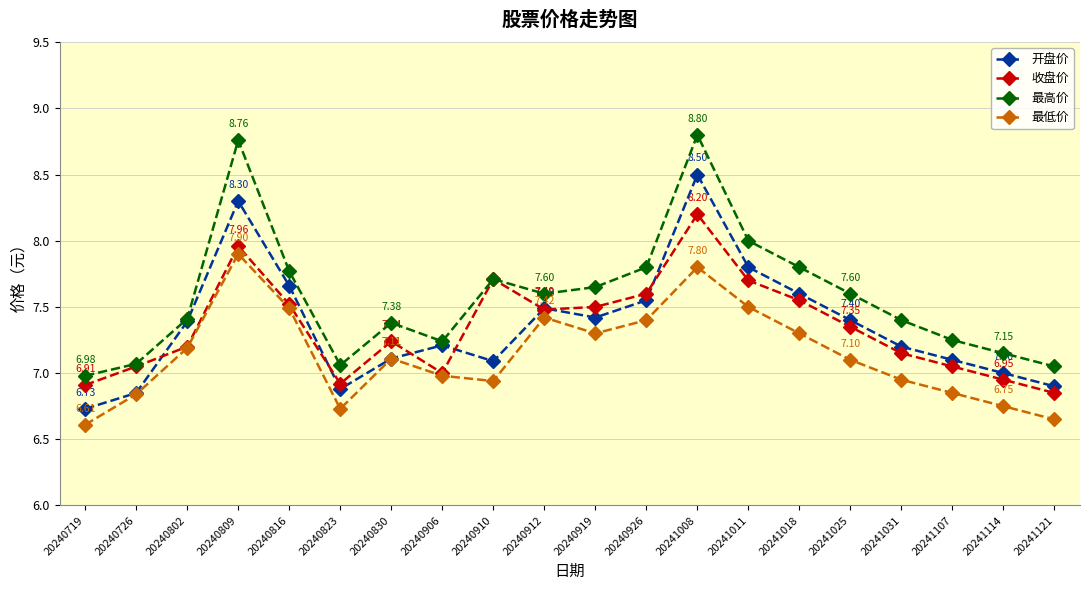

Rank the series by their maximum value, from highest to lowest.

最高价, 开盘价, 收盘价, 最低价